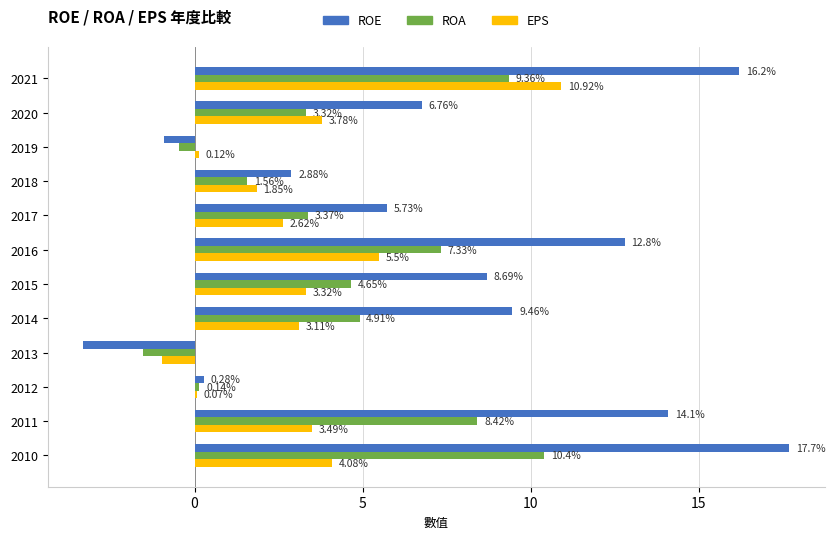

What is the difference between the second highest and minimum values in the EPS series?

6.5